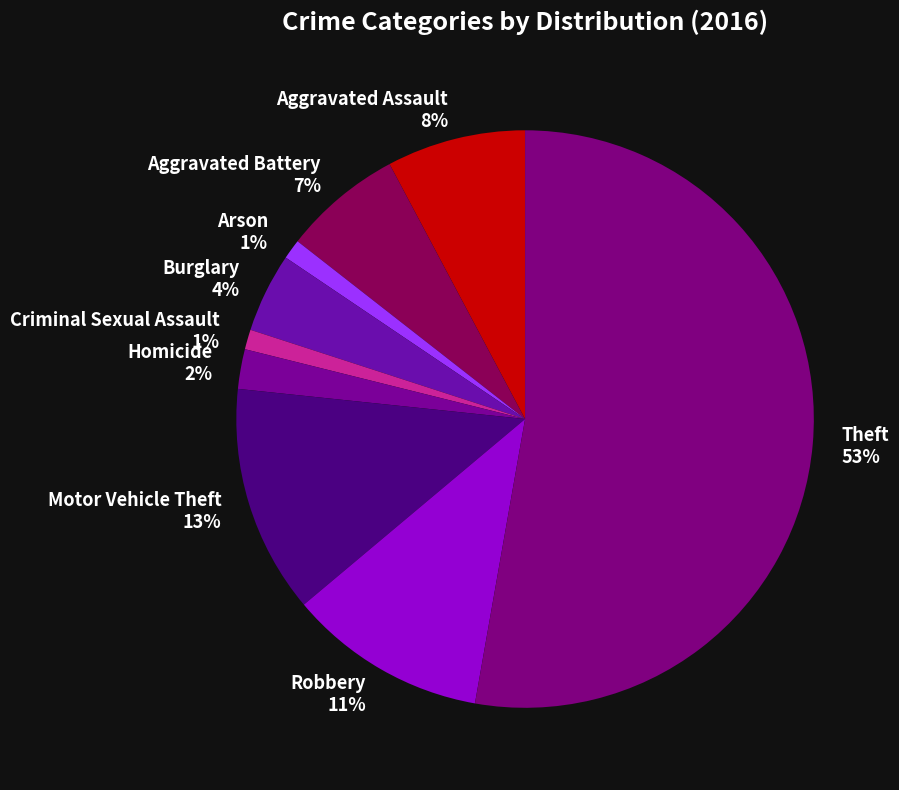

To the nearest percent, what is the average slice percentage?

11%